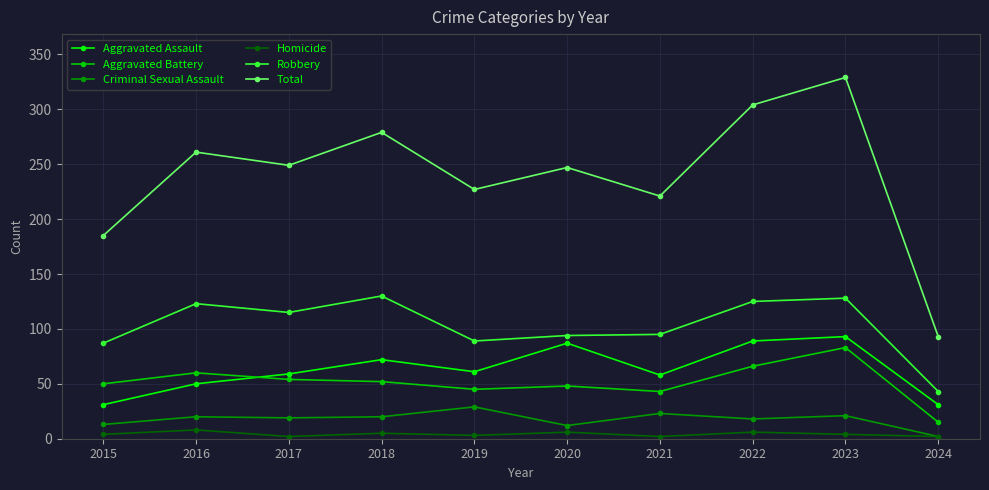

Which series has the largest range (max minus min)?

Total